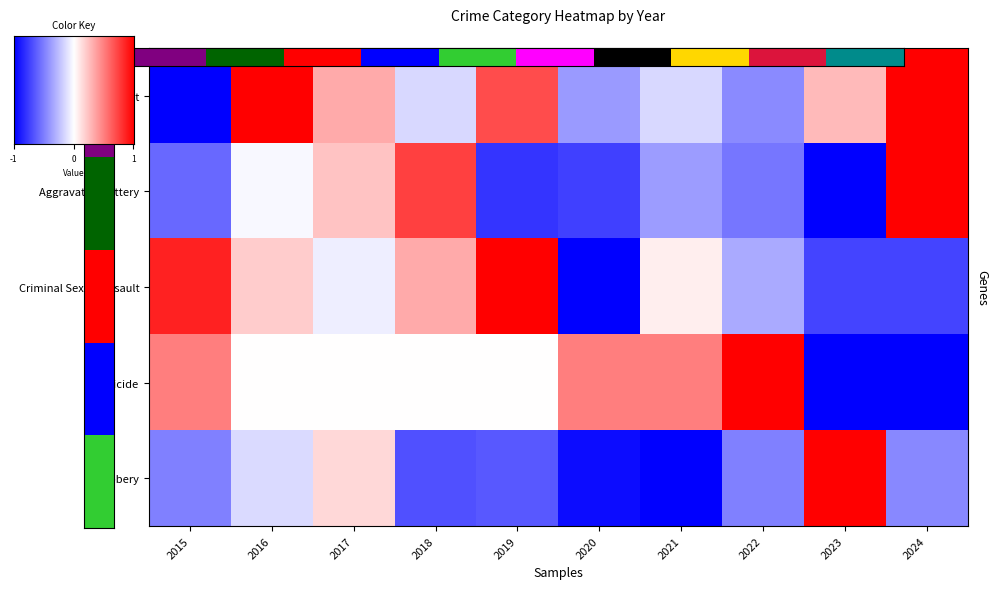

List the labels in order of Aggravated Battery value, largest first.

2024, 2018, 2017, 2016, 2021, 2022, 2015, 2020, 2019, 2023